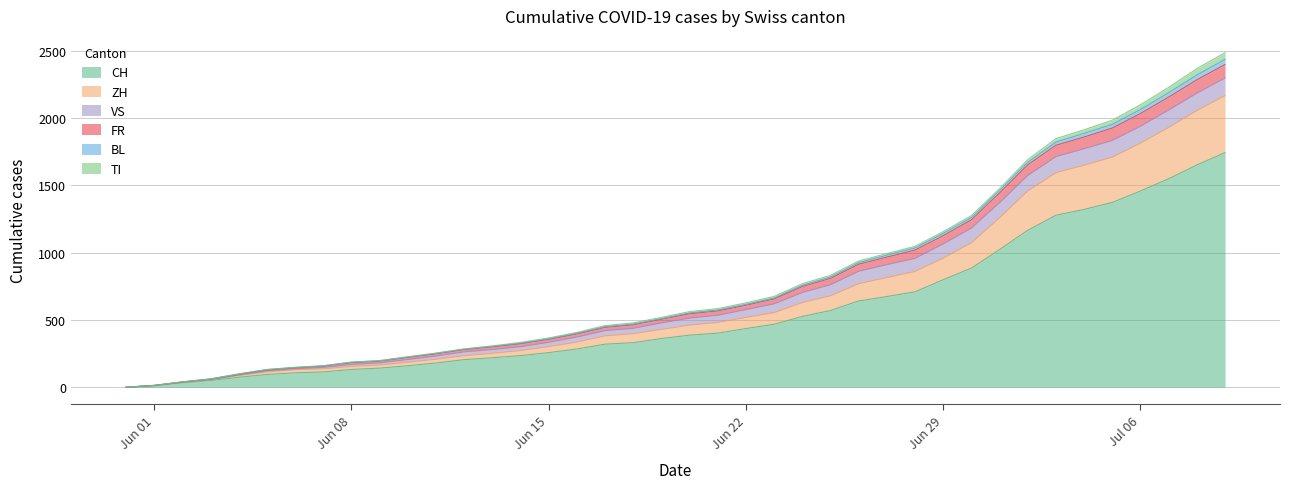

Where is BL nearest to the value 1243?

2020-06-30